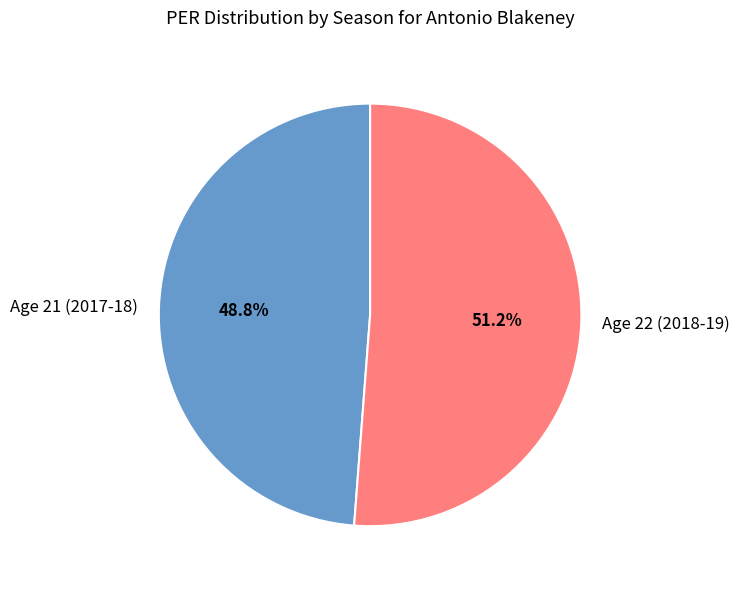

True or false: Age 21 (2017-18) accounts for 63% of the total.

False